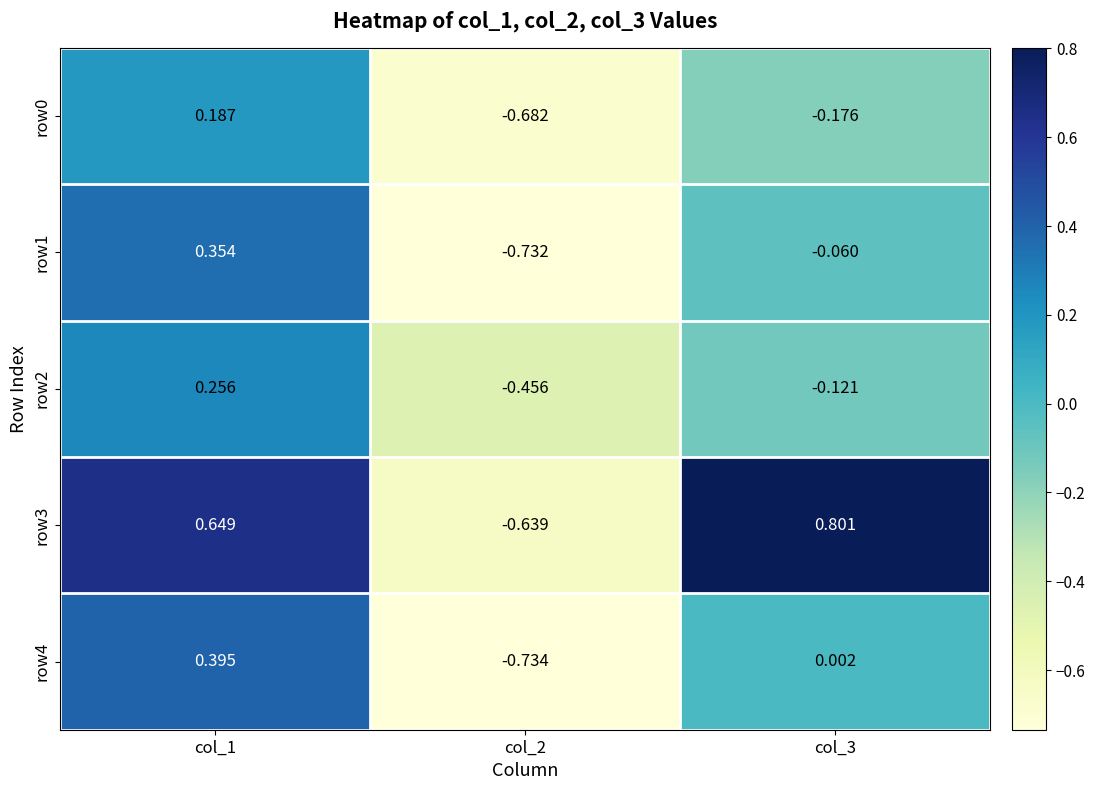

Is the value of row3 at col_1 greater than the value of row2 at col_2?

Yes